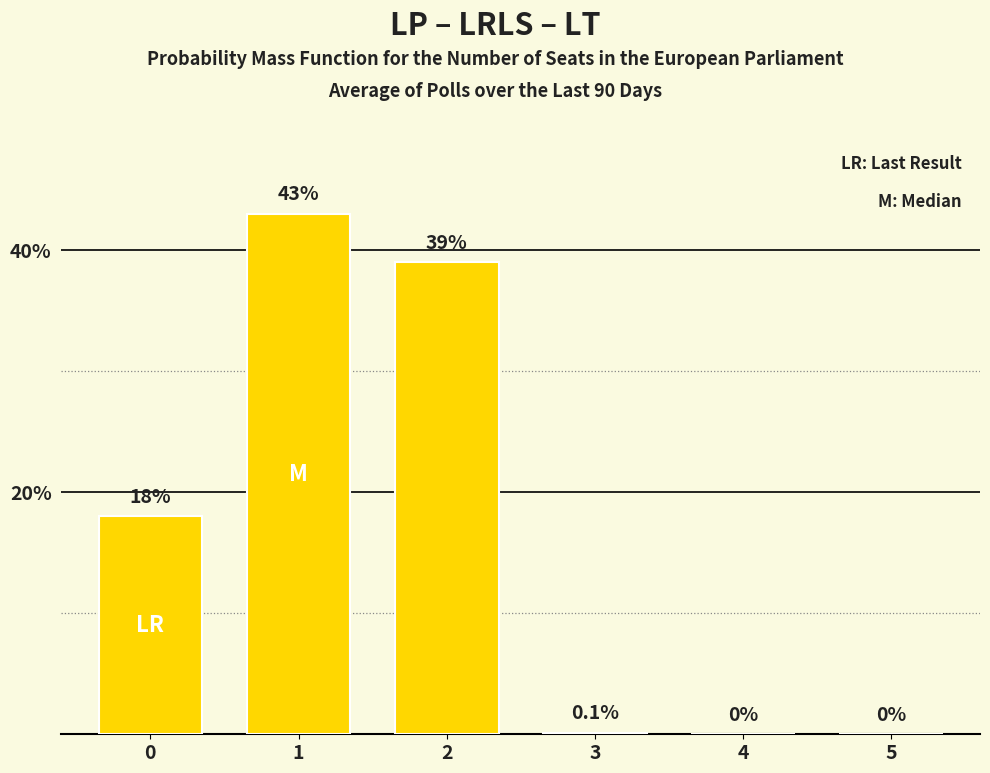

Is it true that the value at 3 is 0.1?

True